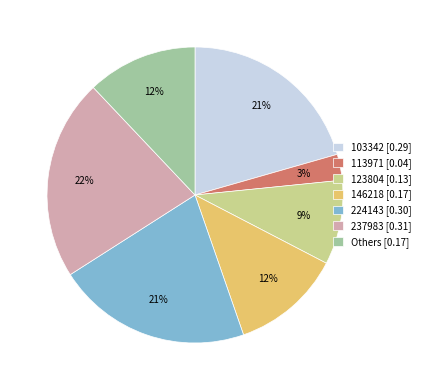

Is it true that 224143 [0.30] is 21% of the pie?

True